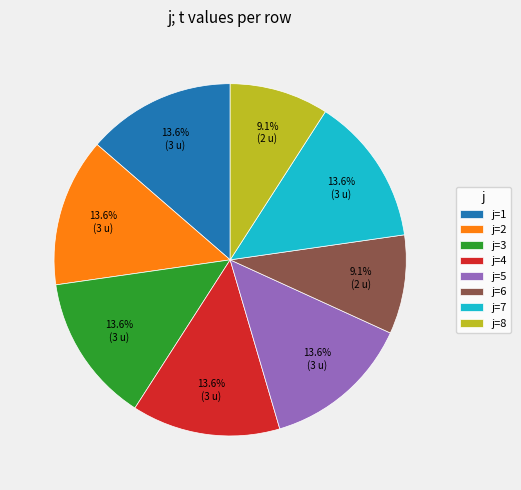

Combined, do j=7 and j=4 account for over 50%?

No